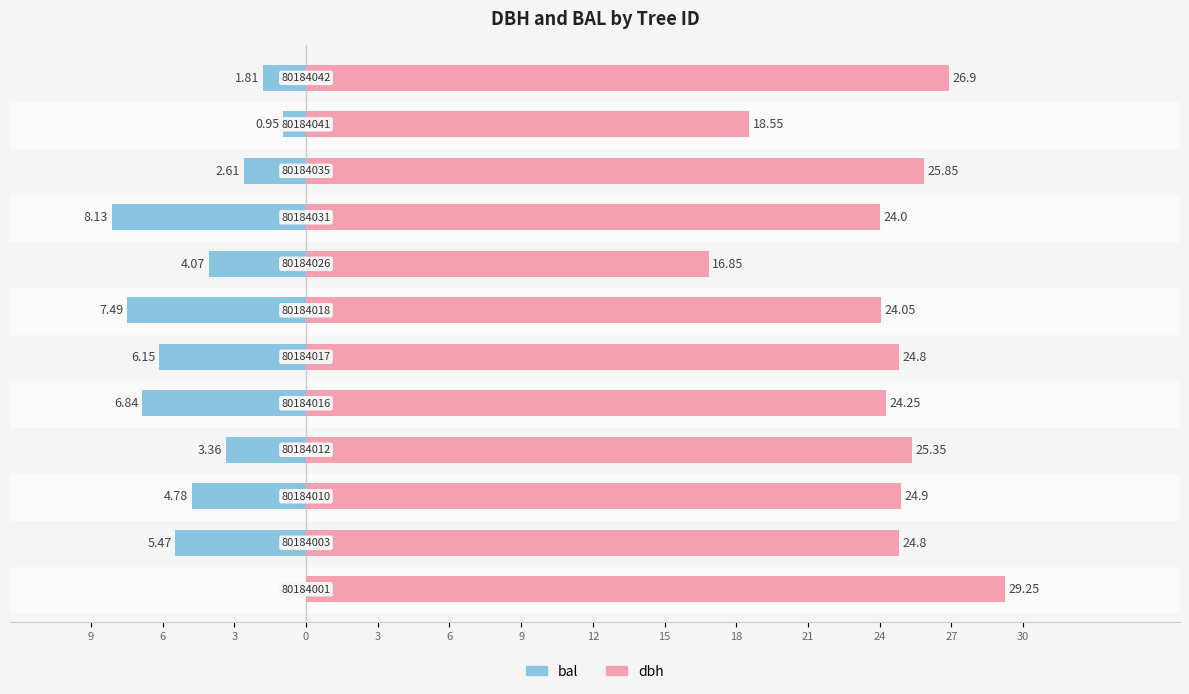

How many bars are there in total?

24